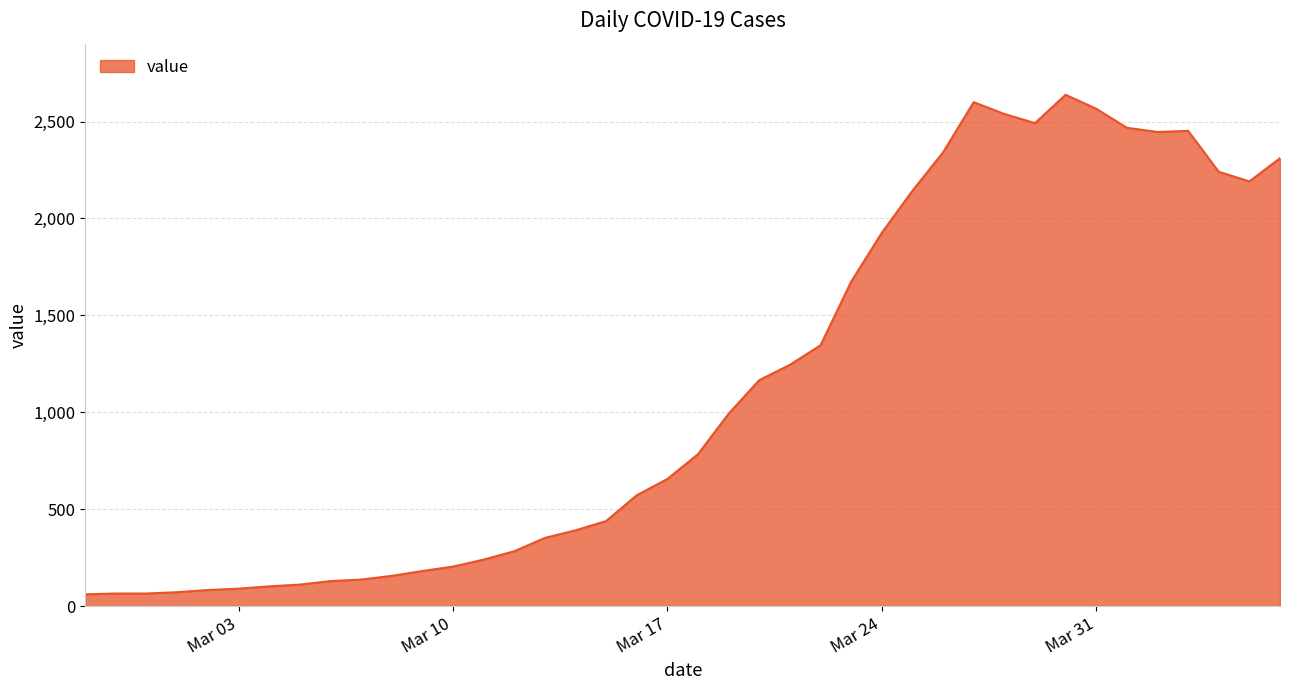

What is the greatest value displayed?

2638